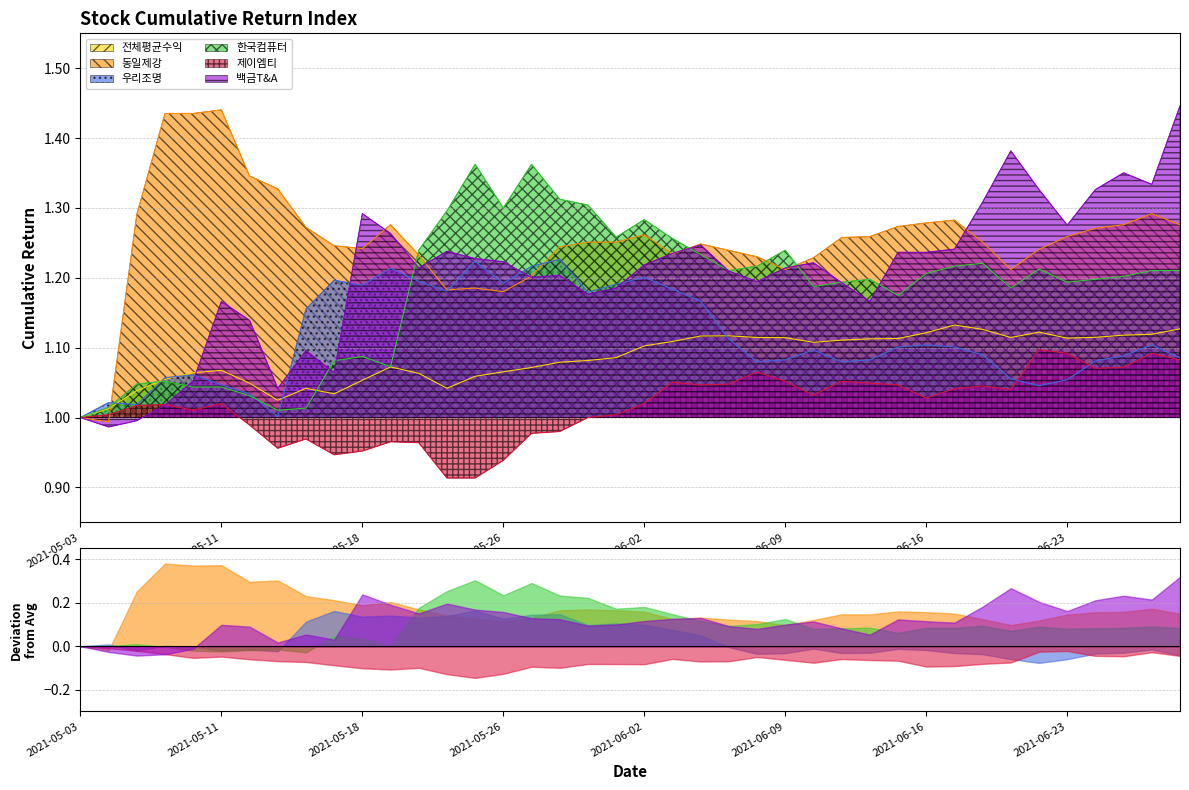

What are all the series names shown in the legend?

전체평균수익, 동일제강, 우리조명, 한국컴퓨터, 제이엠티, 백금T&A